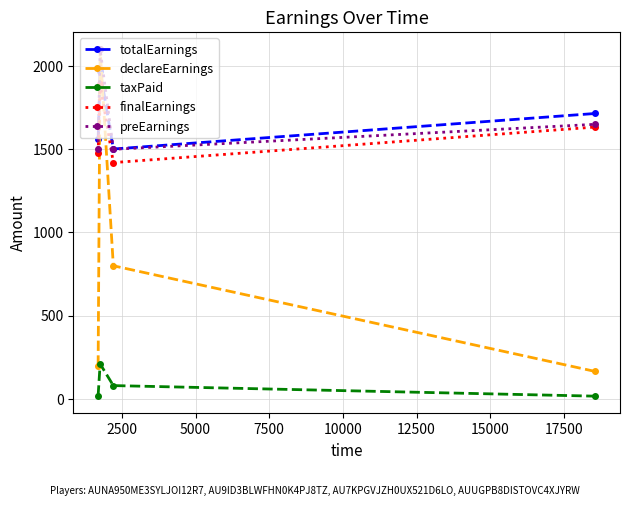

After their last crossing, which series has the higher values: declareEarnings or totalEarnings?

totalEarnings